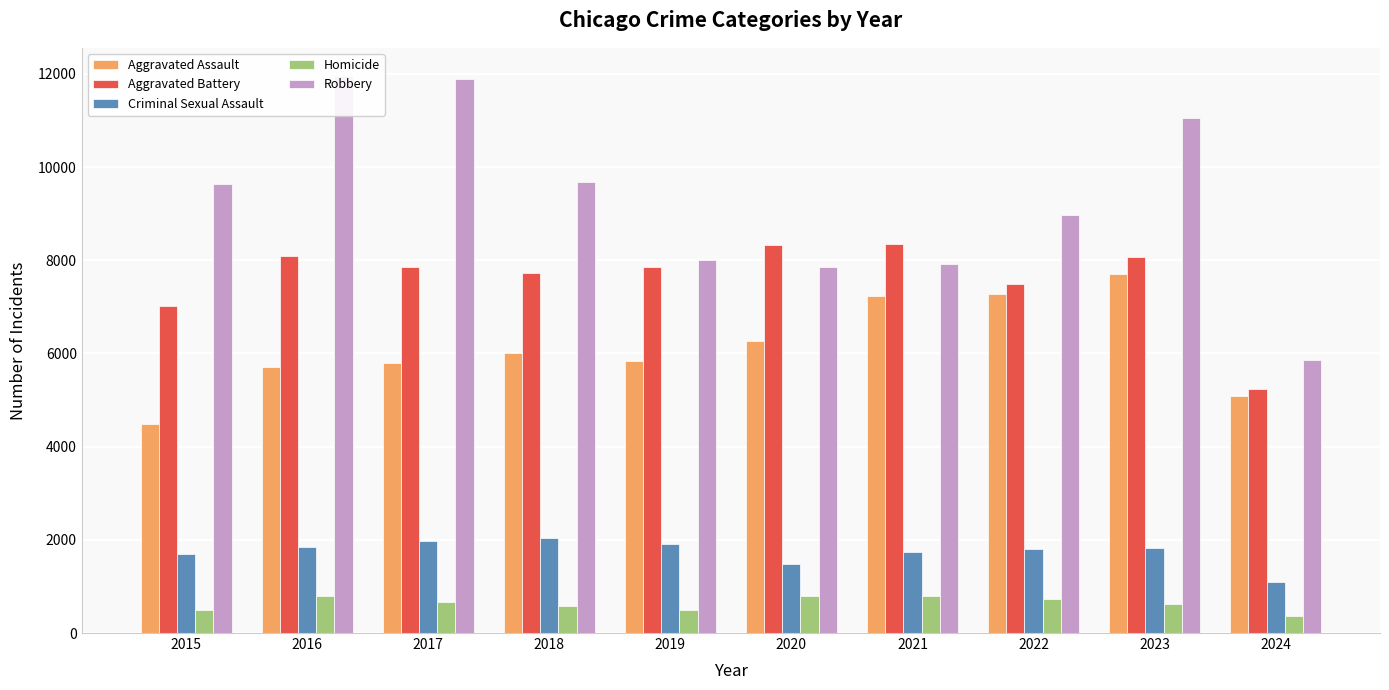

Between 2018 and 2019, which series saw the biggest shift?

Robbery